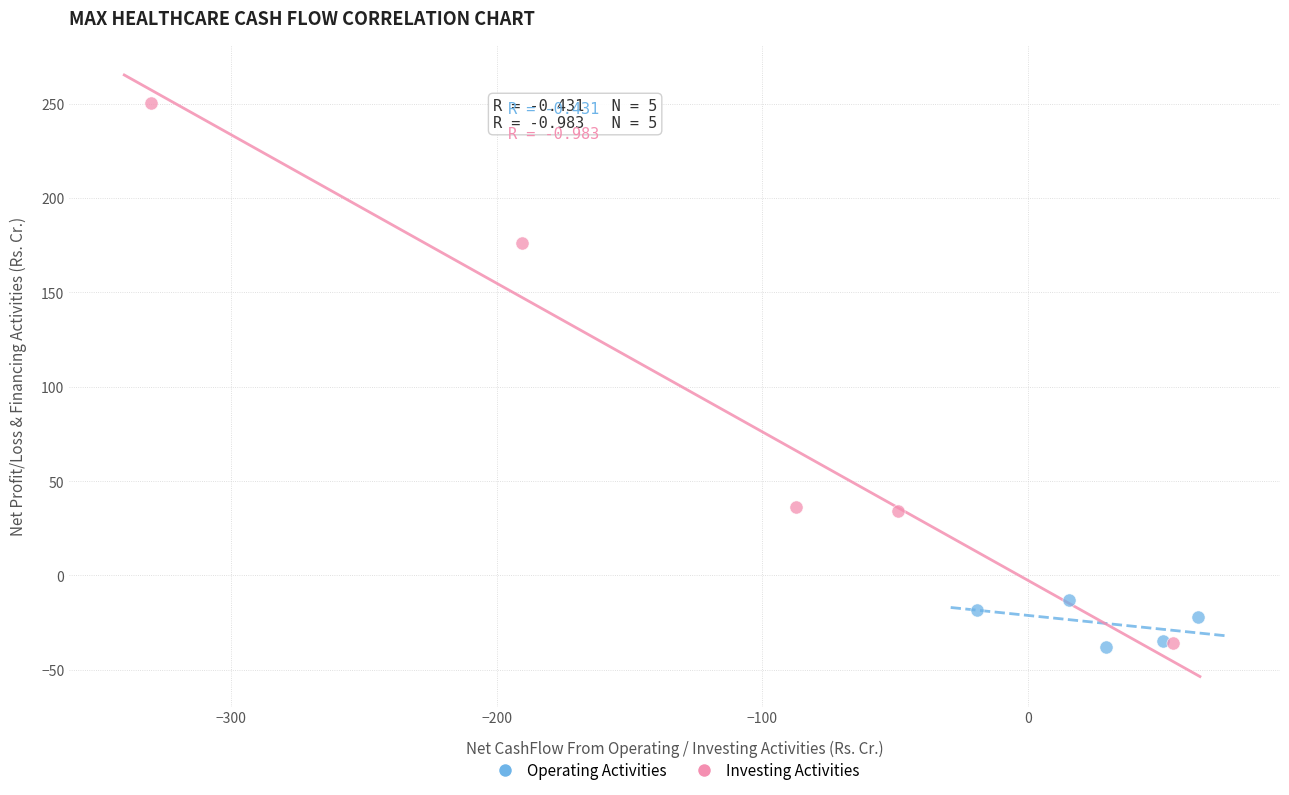

Which series contains the highest Y value?

Investing Activities